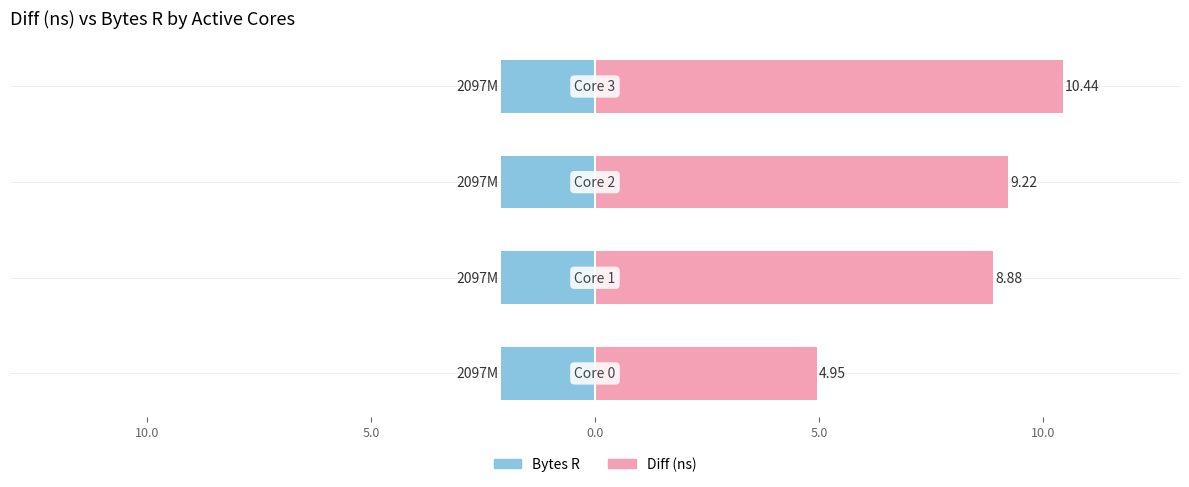

Rank the series by their maximum value, from highest to lowest.

Diff (ns) (×10⁹), Bytes R (×10⁹)